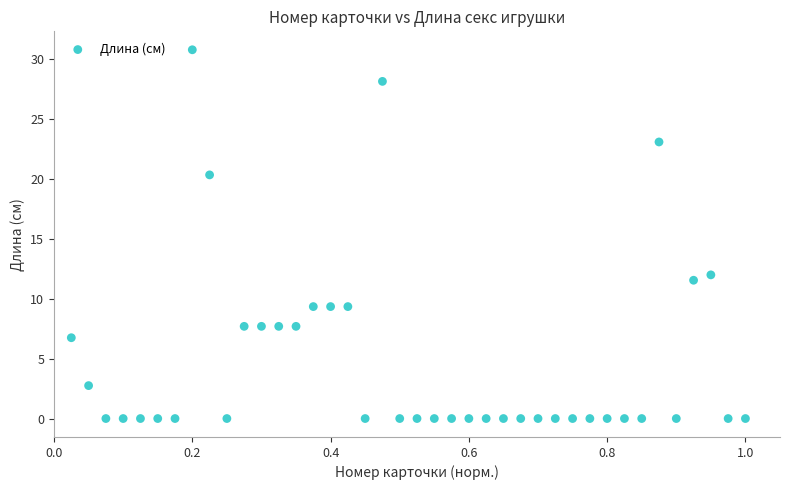

What Y value in the scatter plot is closest to 15?

12.0